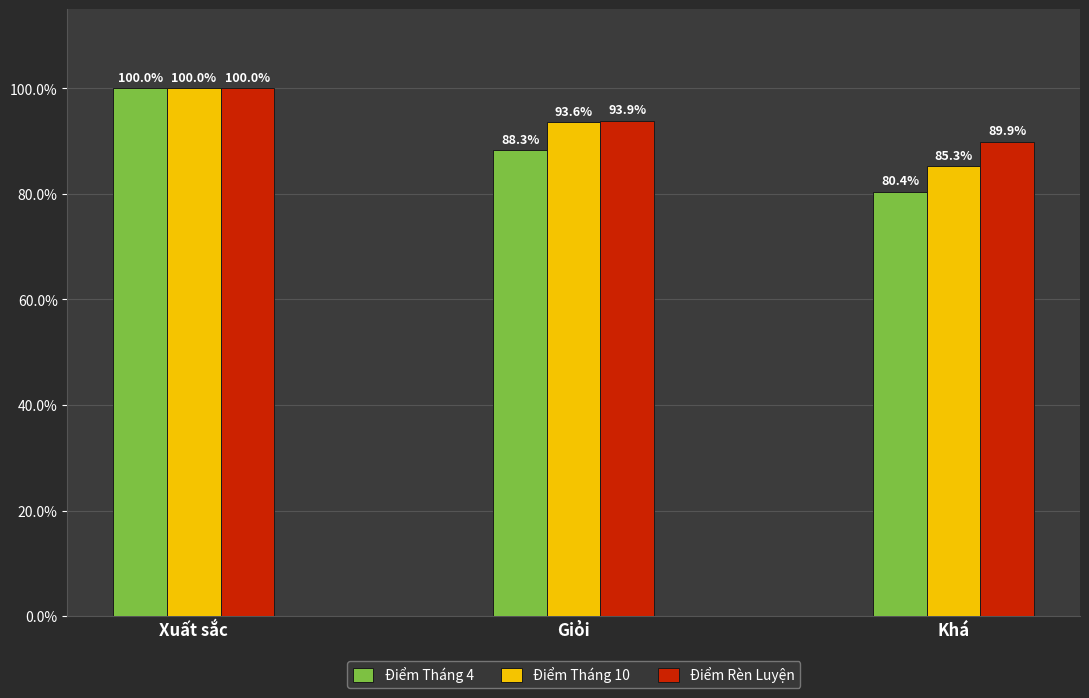

What are all the series names shown in the legend?

Điểm Tháng 4, Điểm Tháng 10, Điểm Rèn Luyện